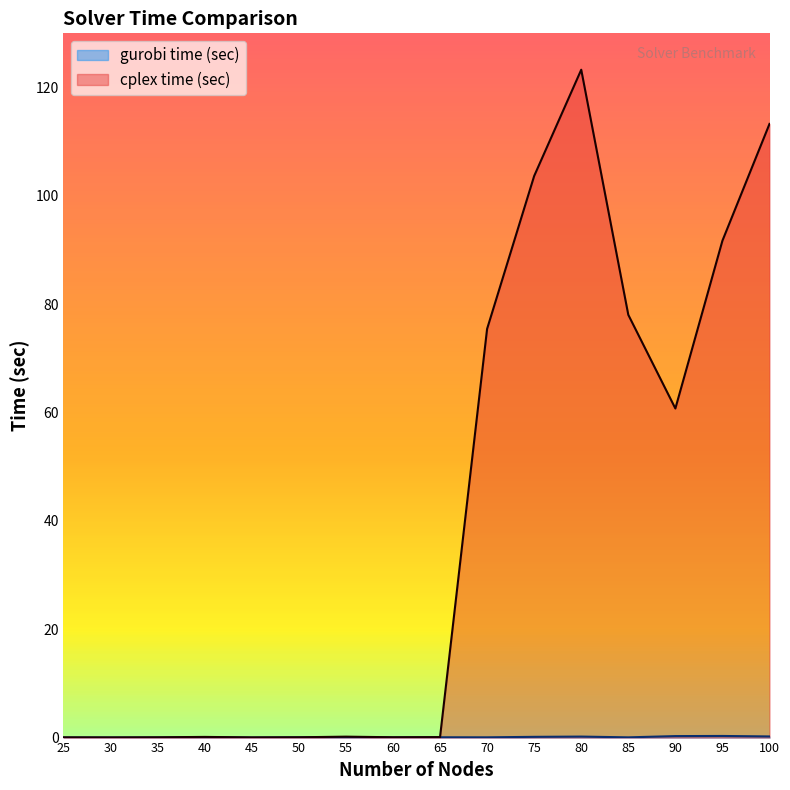

At 80, list the series in order from smallest to largest.

gurobi time (sec), cplex time (sec)